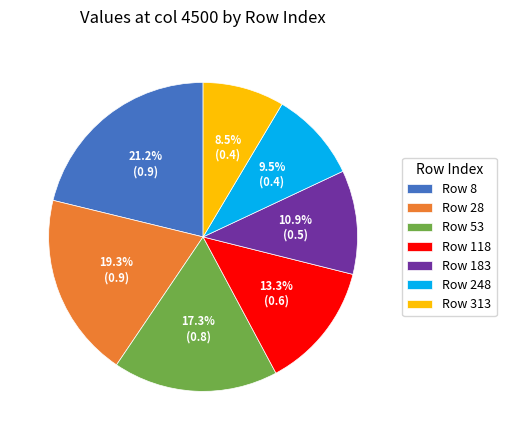

Is Row 118 the majority of the pie?

No